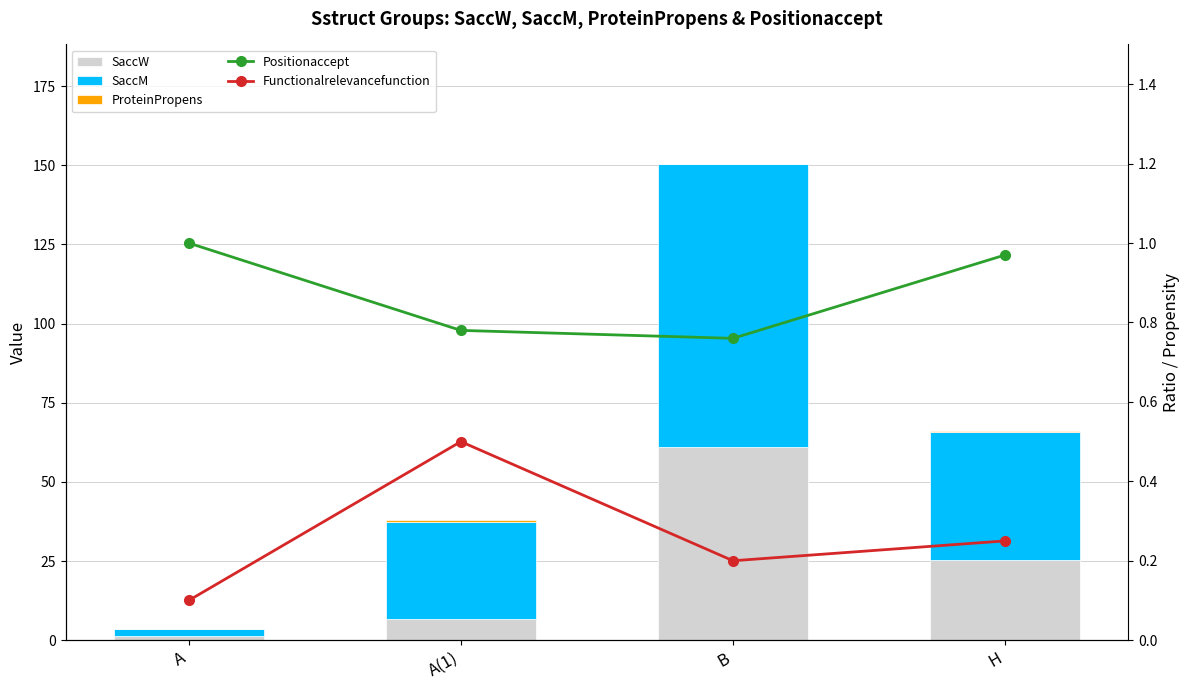

How many distinct data groups are displayed?

5